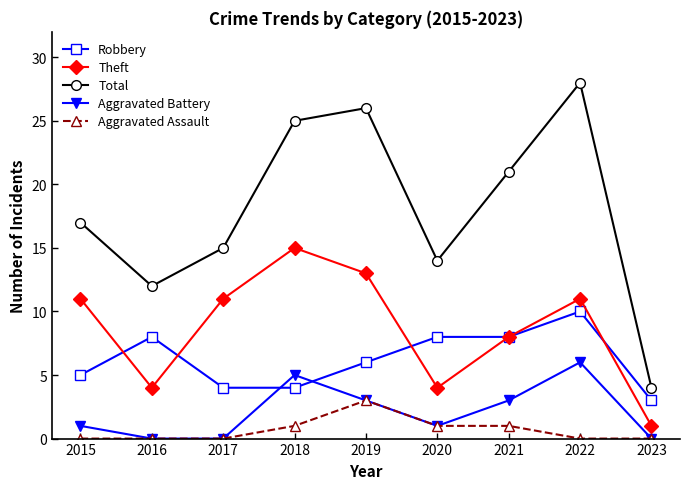

What is the total value across all series at 2023?

8